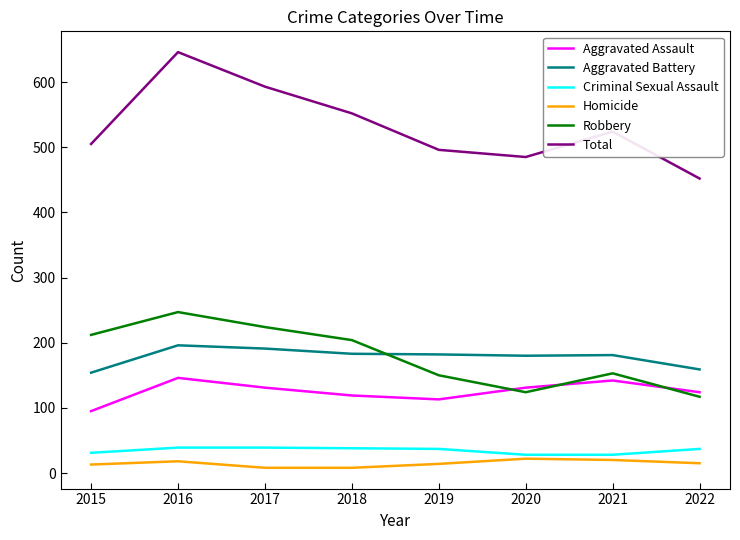

What is the difference between the maximum and minimum values in the Robbery series?

130